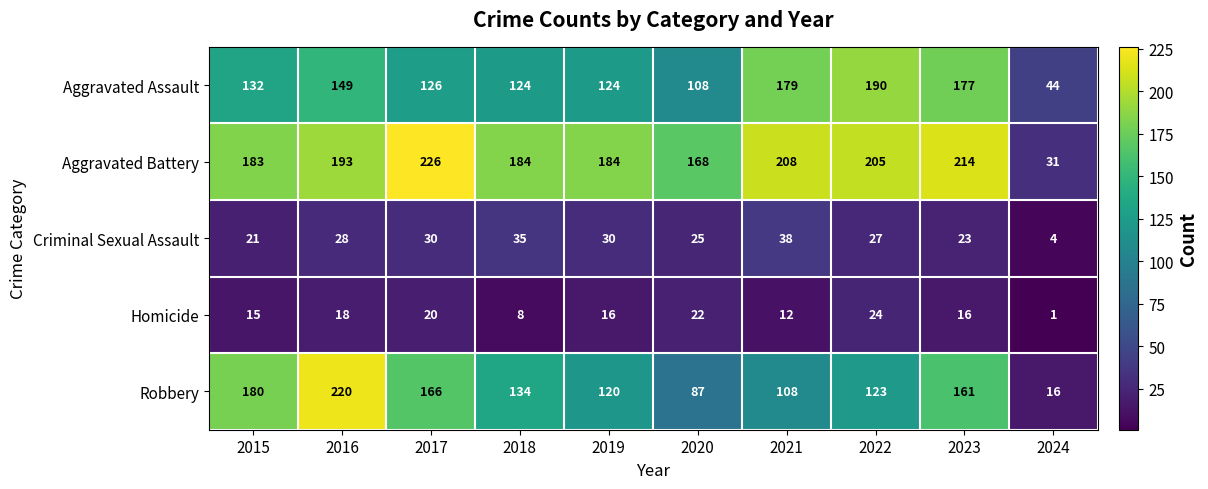

Is the value of Criminal Sexual Assault at 2015 greater than the value of Robbery at 2022?

No